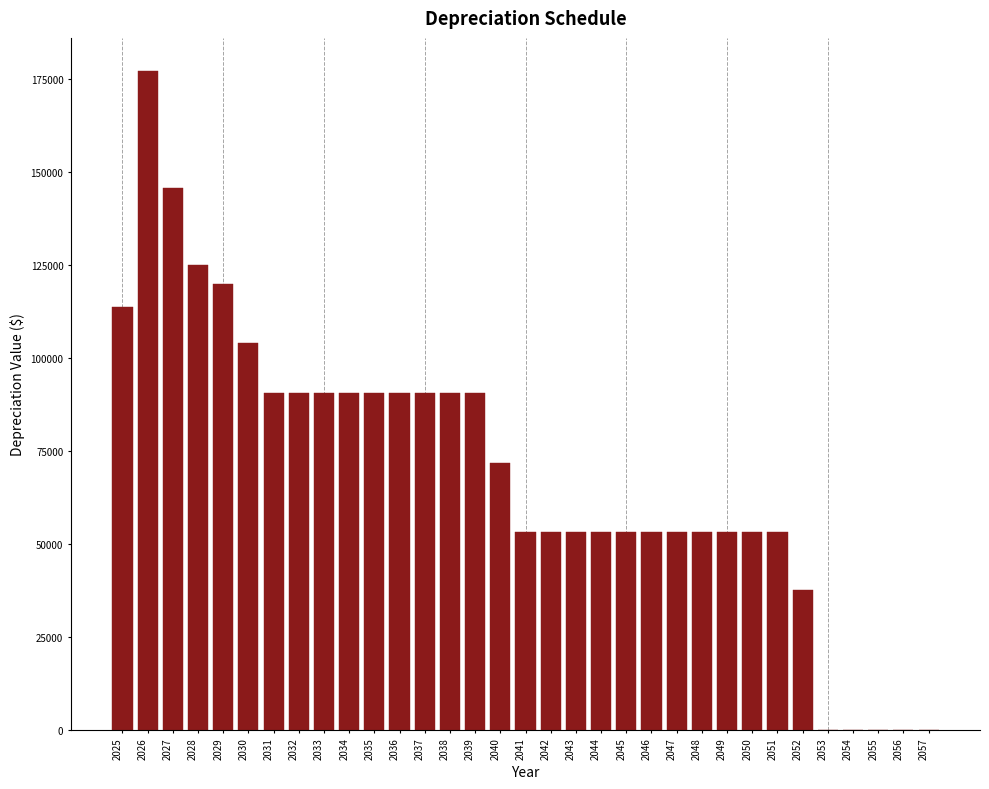

What is the sum of all values?

2295000.0